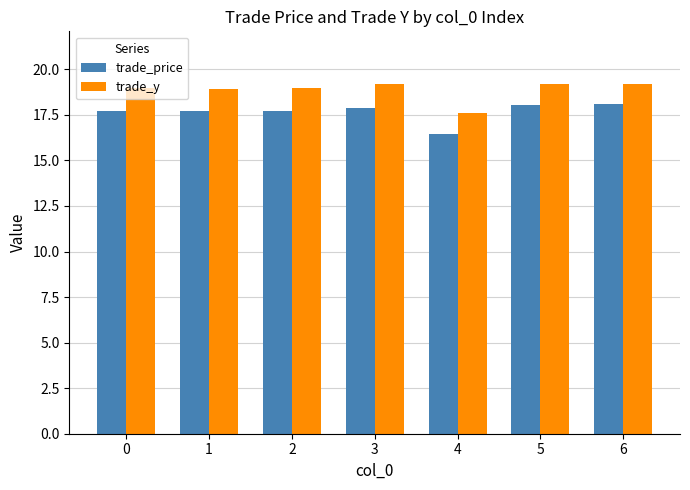

Is it true that trade_y equals 12.2 at 1?

False